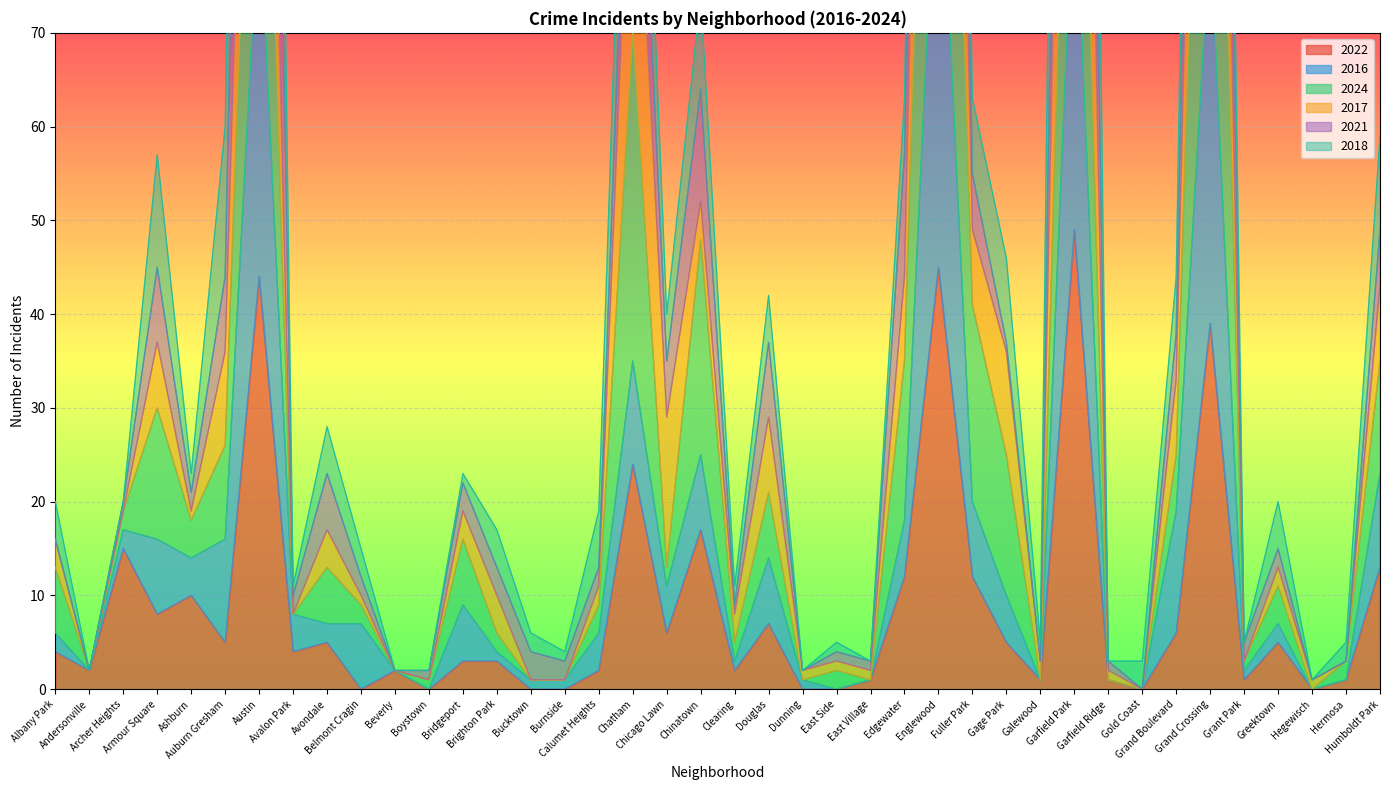

What position from the left is Grand Boulevard?

34